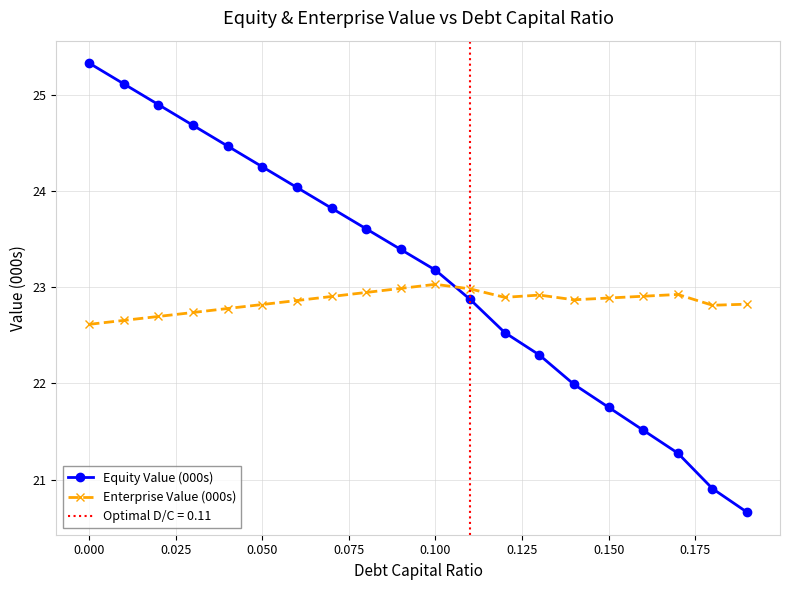

True or false: Equity Value (000s) has more than 0 interior local peaks.

False